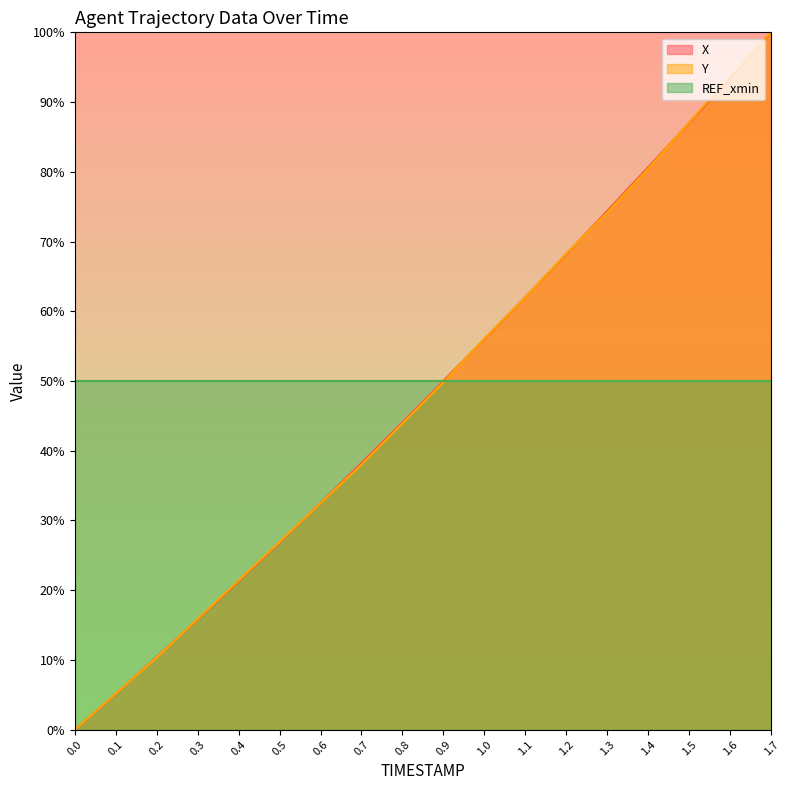

List the labels in order of X value, largest first.

1.7, 1.6, 1.5, 1.4, 1.3, 1.2, 1.1, 1.0, 0.9, 0.8, 0.7, 0.6, 0.5, 0.4, 0.3, 0.2, 0.1, 0.0